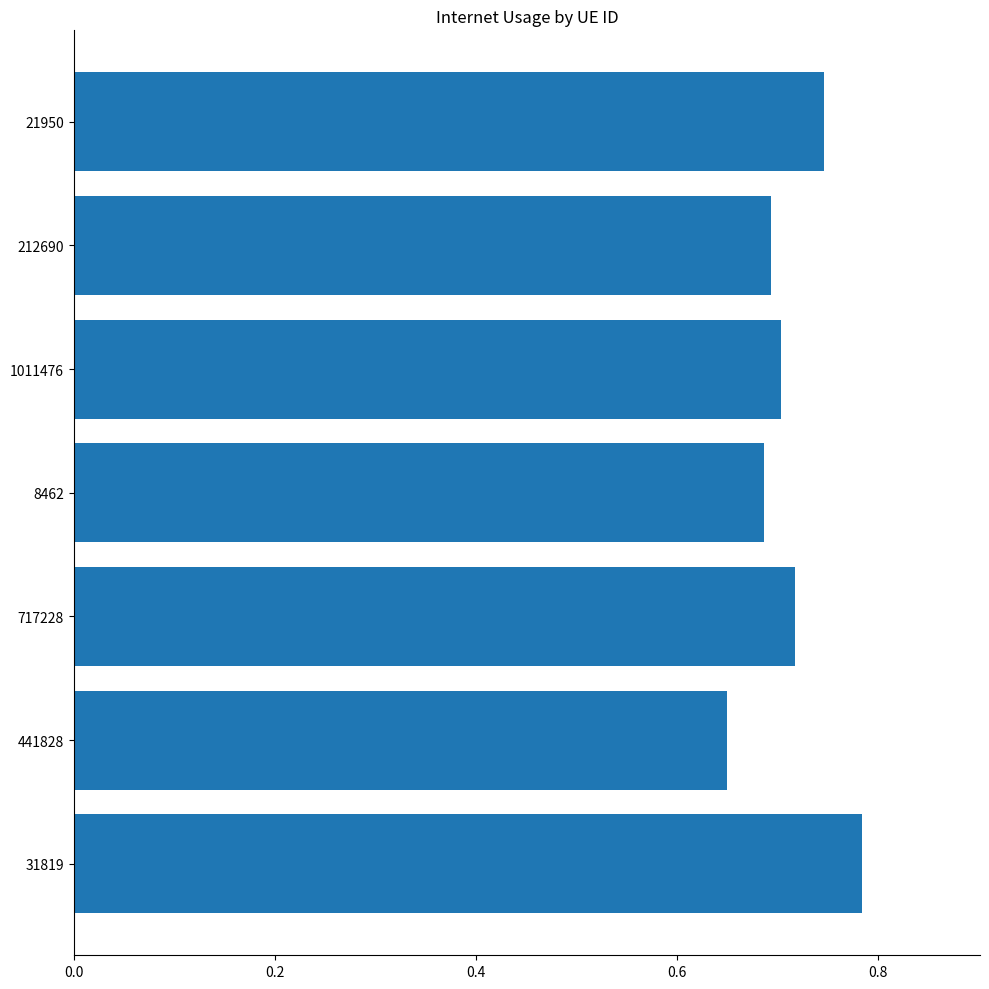

What is the change in value from 441828 to 21950?

+0.1